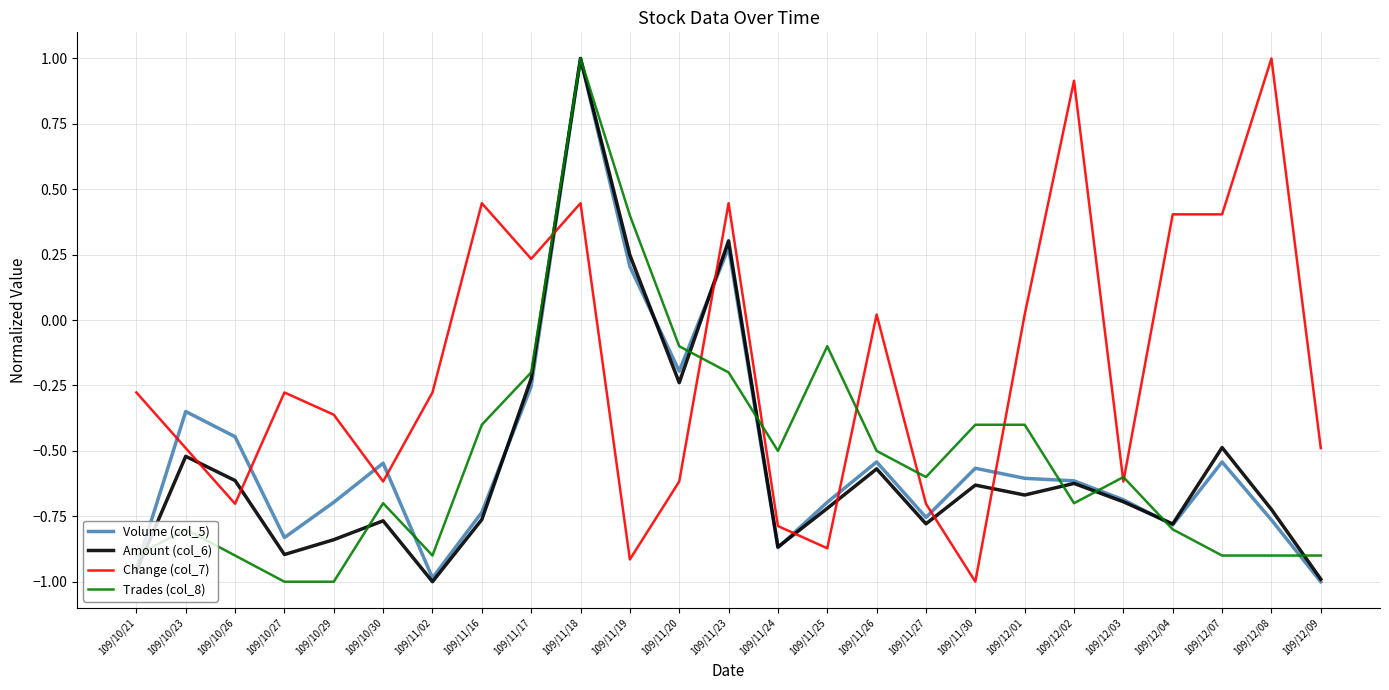

Is it true that Change (col_7) equals -1.2 at 109/11/19?

False